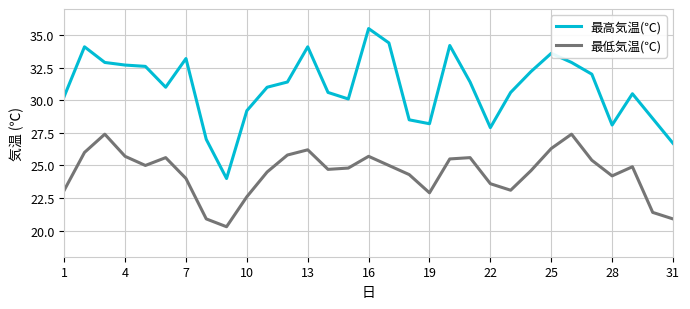

Rank the series by their average value, from highest to lowest.

最高気温(℃), 最低気温(℃)